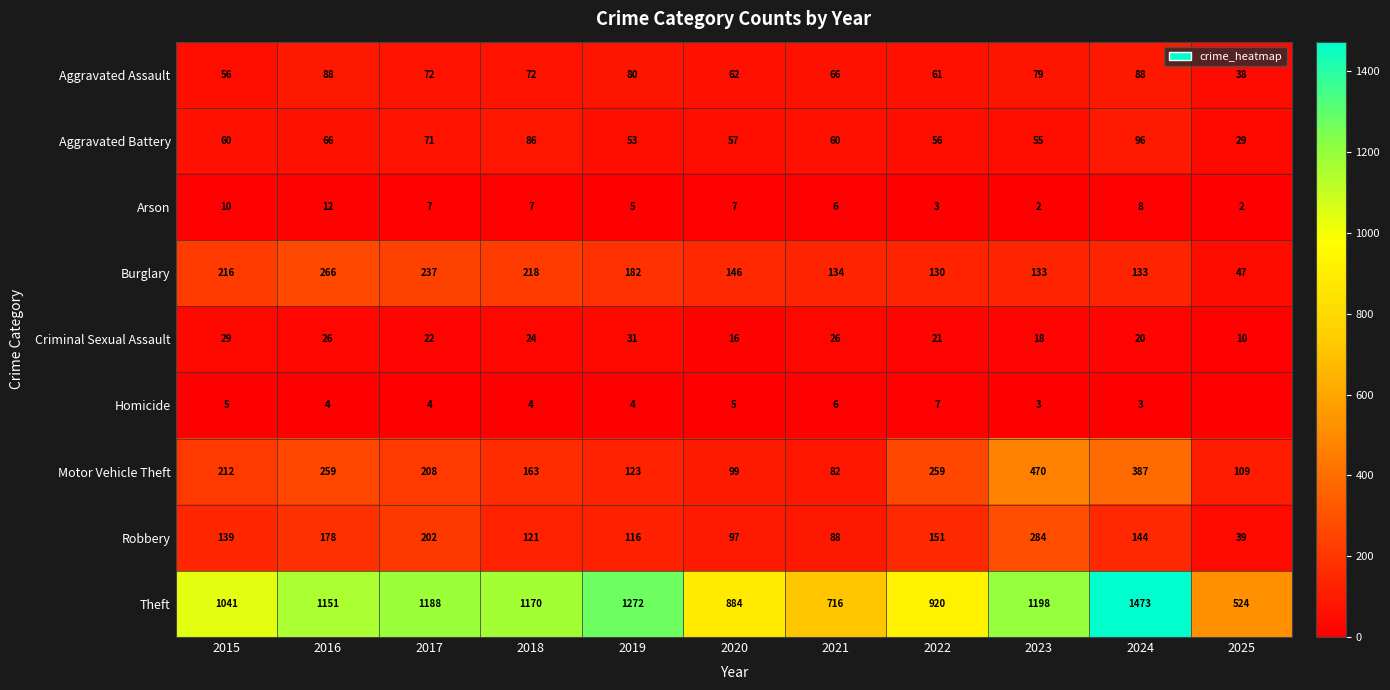

At 2015, list the series in order from largest to smallest.

Theft, Burglary, Motor Vehicle Theft, Robbery, Aggravated Battery, Aggravated Assault, Criminal Sexual Assault, Arson, Homicide